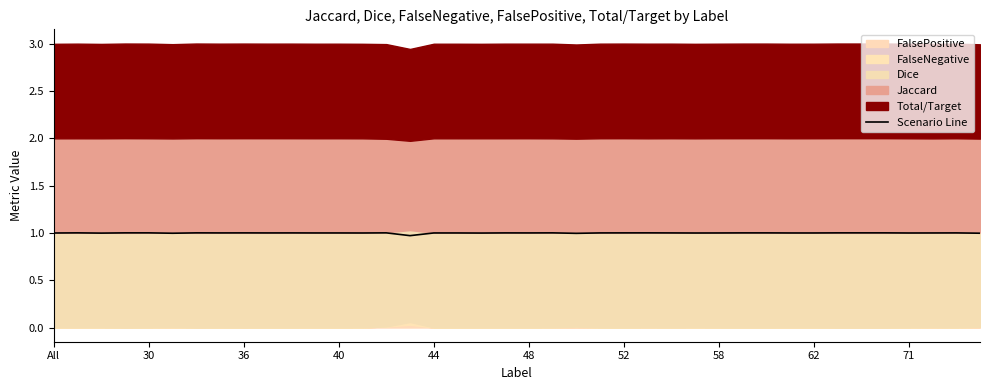

The value of Scenario Line at All is 1.0. True or false?

True